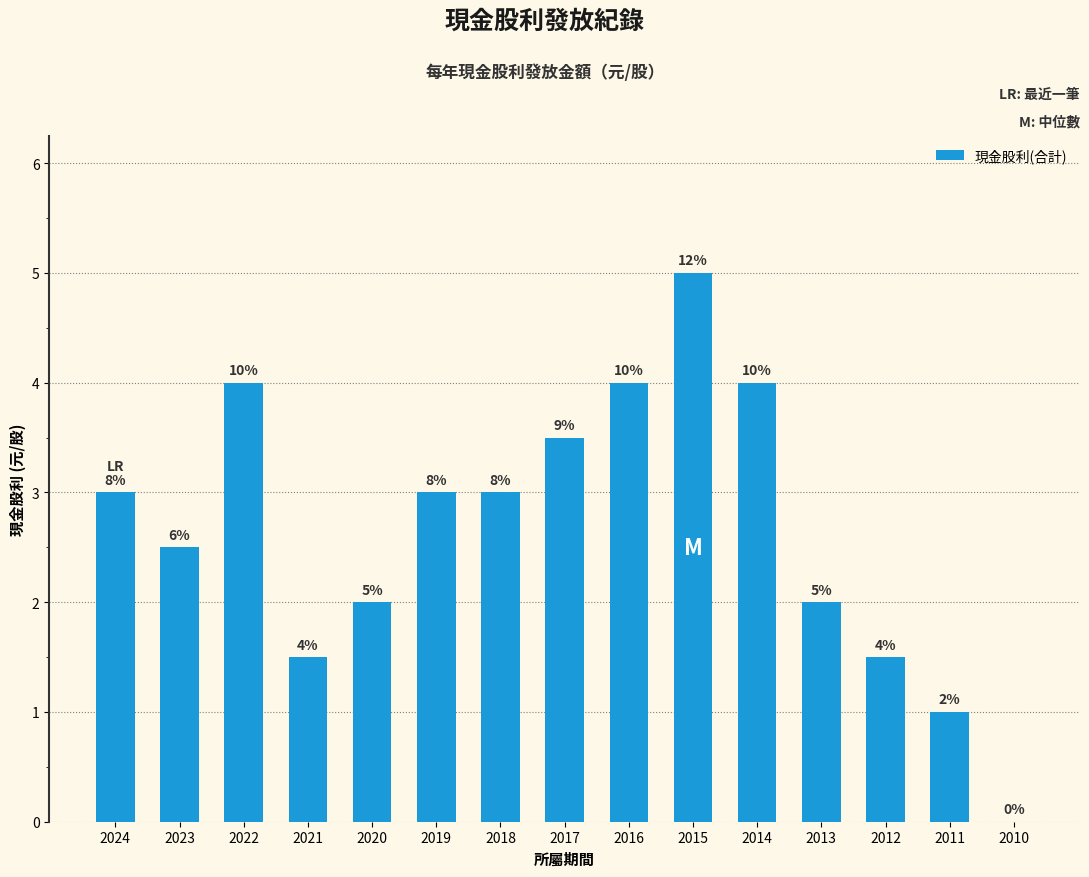

How many values are between 1 and 4?

13